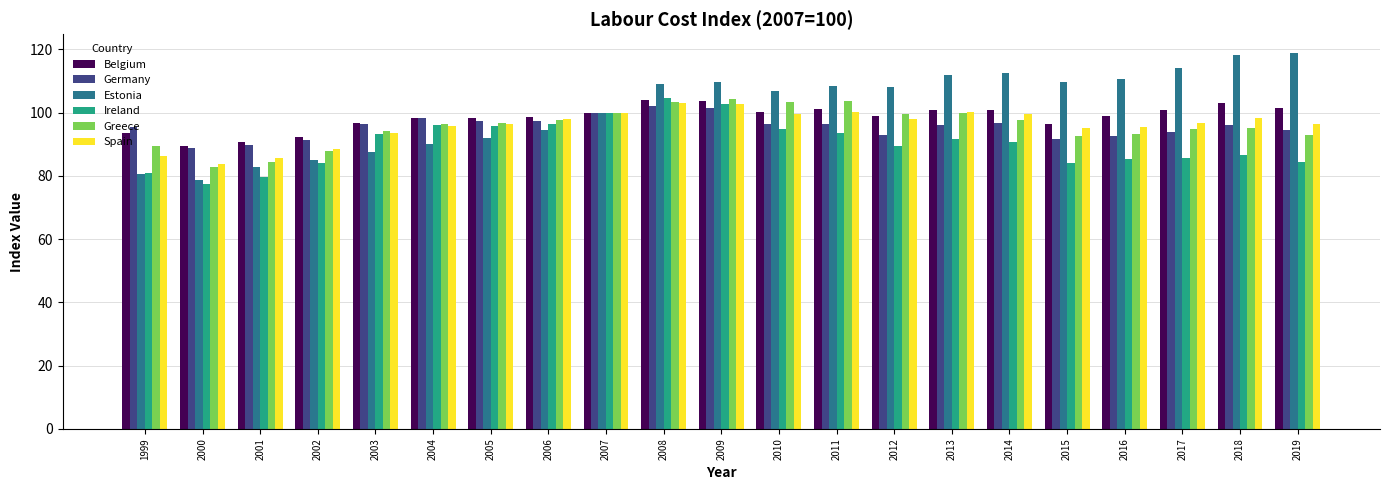

What is the sum of all Belgium values?

2068.1